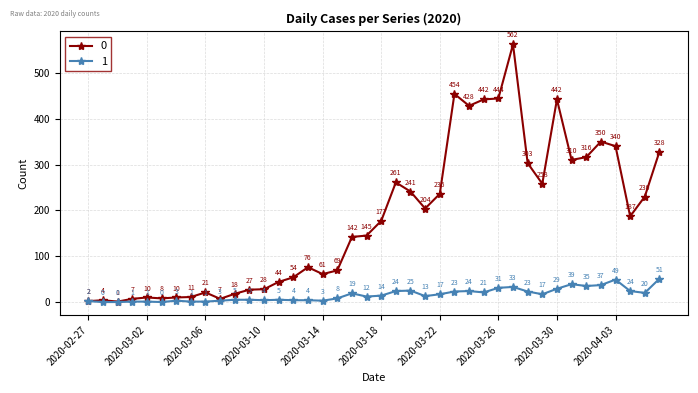

At how many categories does at least one series exceed 405?

6